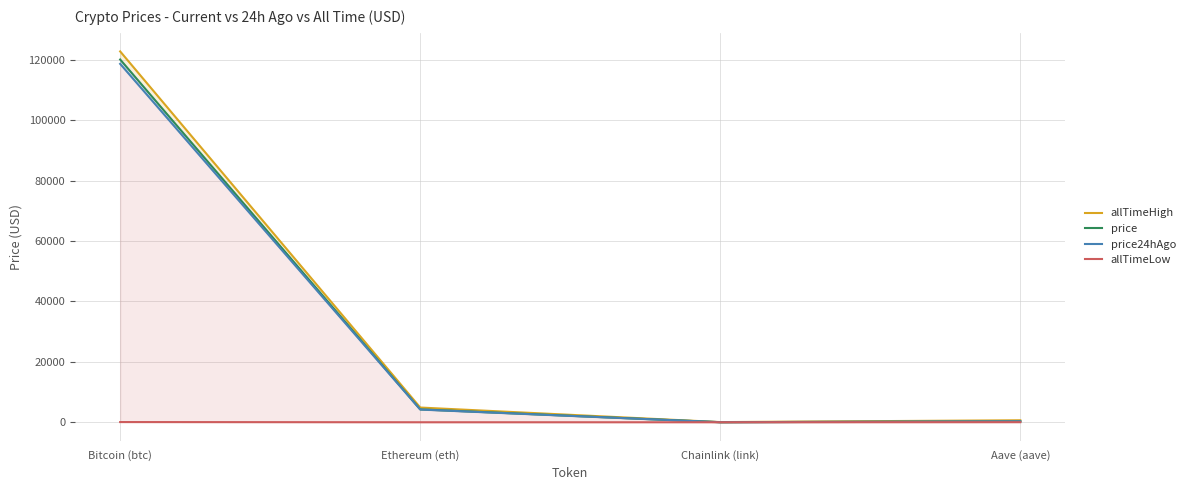

Rank the categories by price24hAgo value from highest to lowest.

Bitcoin (btc), Ethereum (eth), Aave (aave), Chainlink (link)